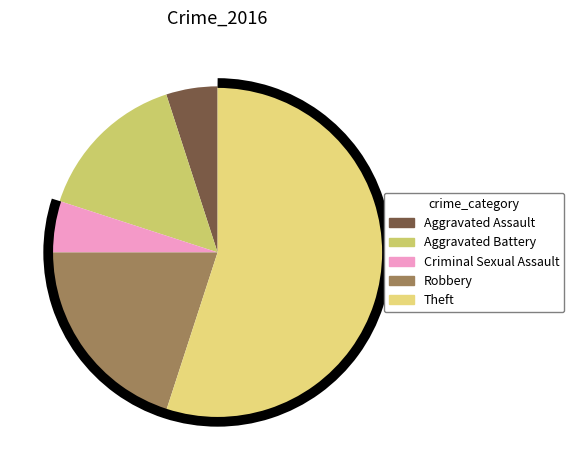

Count the number of slices in the pie.

5